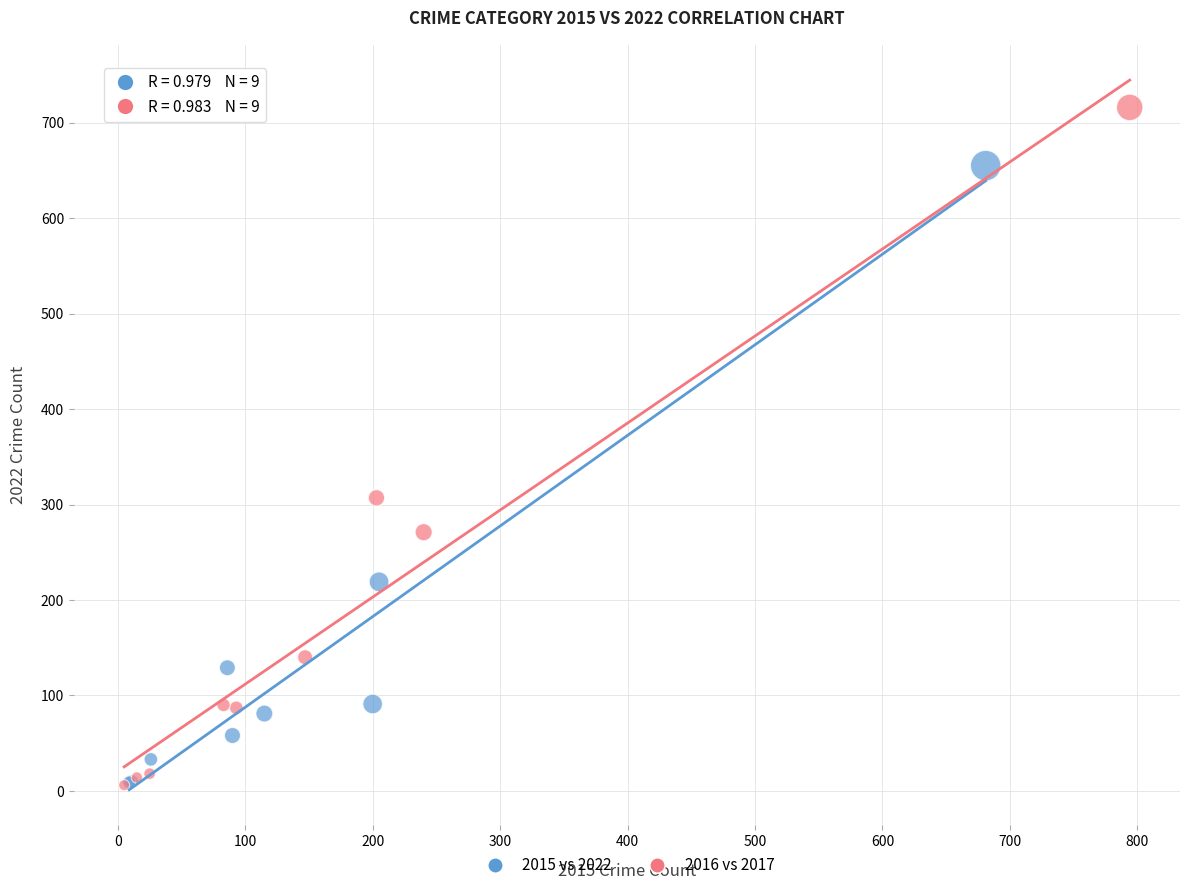

Which series contains the highest Y value?

2016 vs 2017